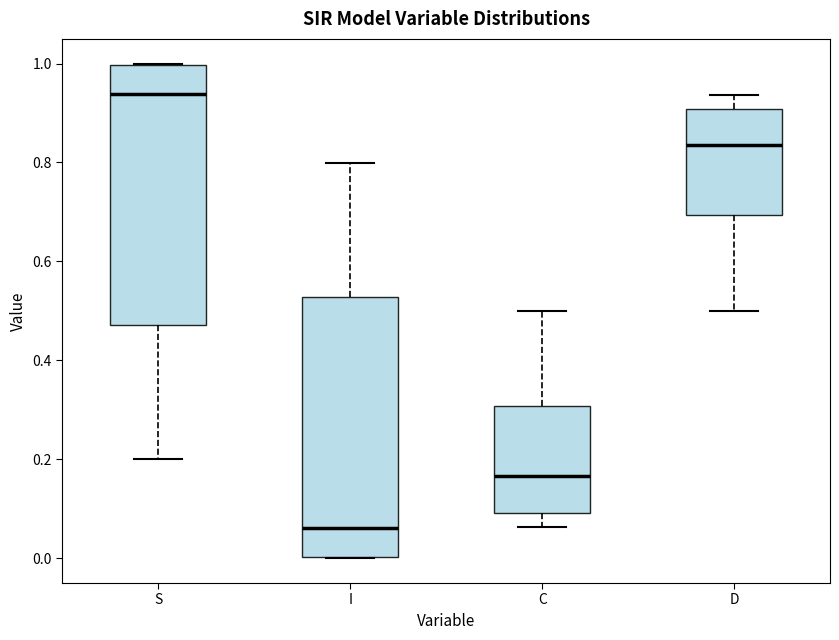

Reading left to right, read every box against the y-axis: the position of its median line, the range the box covers, and the ends of its whiskers. The values are not printed on the chart, so give them approximately, as read against the axis.

S: median 0.94, box 0.48 to 1.00, whiskers 0.20 to 1.00
I: median 0.06, box 0.00 to 0.52, whiskers 0.00 to 0.80
C: median 0.16, box 0.10 to 0.30, whiskers 0.06 to 0.50
D: median 0.84, box 0.70 to 0.90, whiskers 0.50 to 0.94